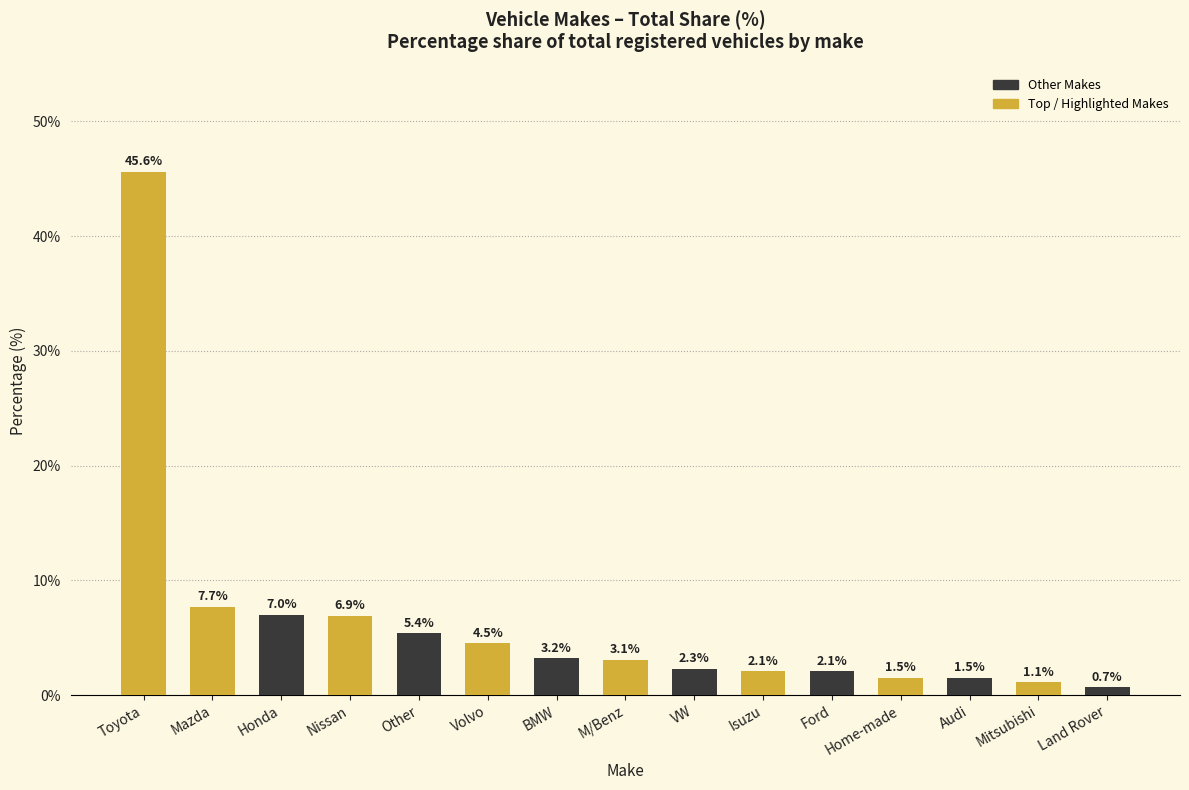

The chart shows a value of 3.2 at BMW. True or false?

True